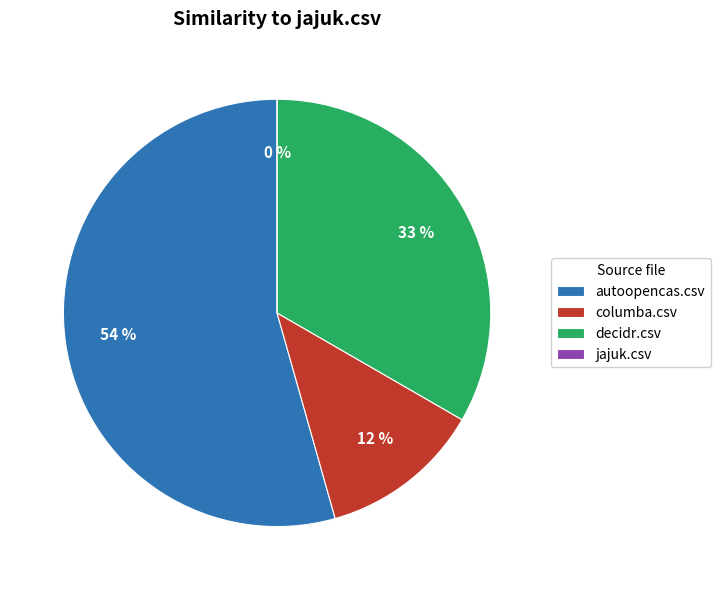

Do columba.csv and jajuk.csv together represent more than half of the pie?

No